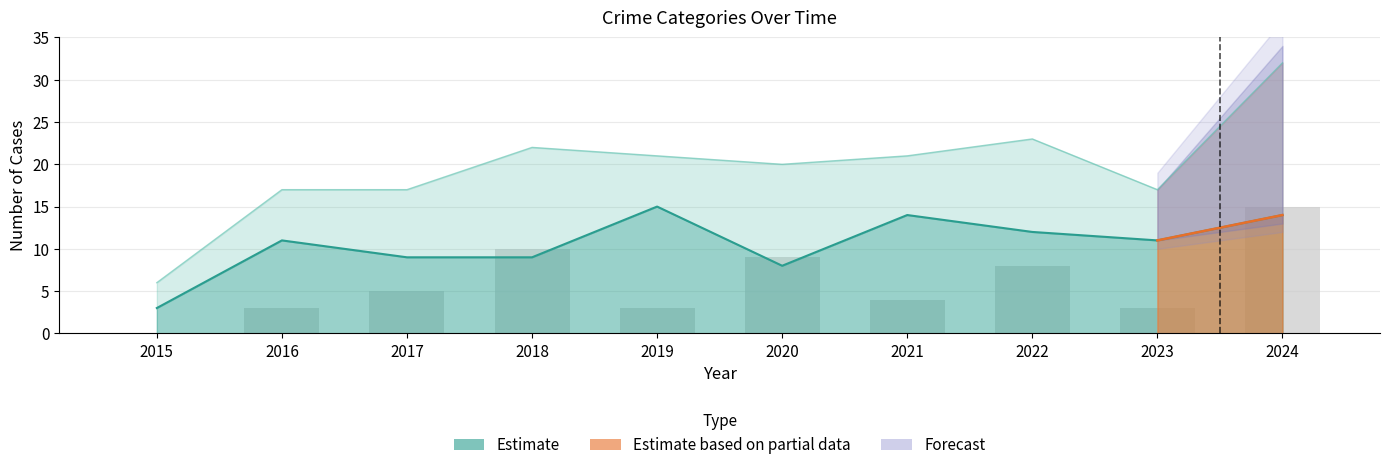

What is the difference between the highest and lowest values at 2022?

18